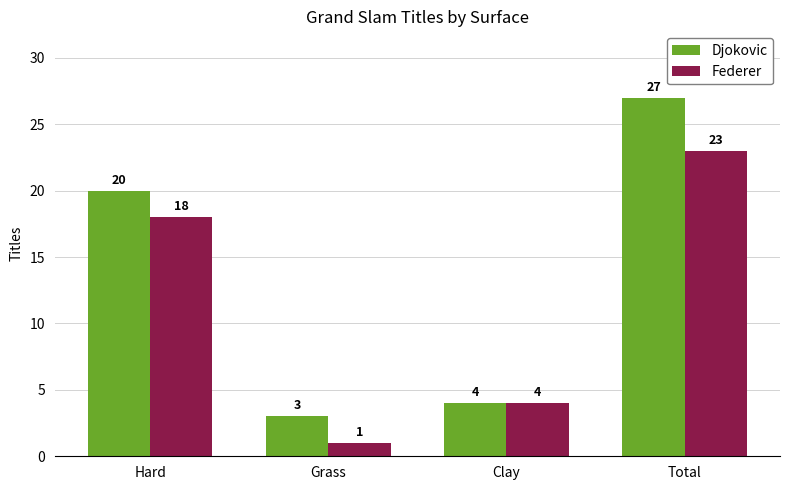

Reading left to right, extract all data points from this chart.

Djokovic: 20	3	4	27
Federer: 18	1	4	23